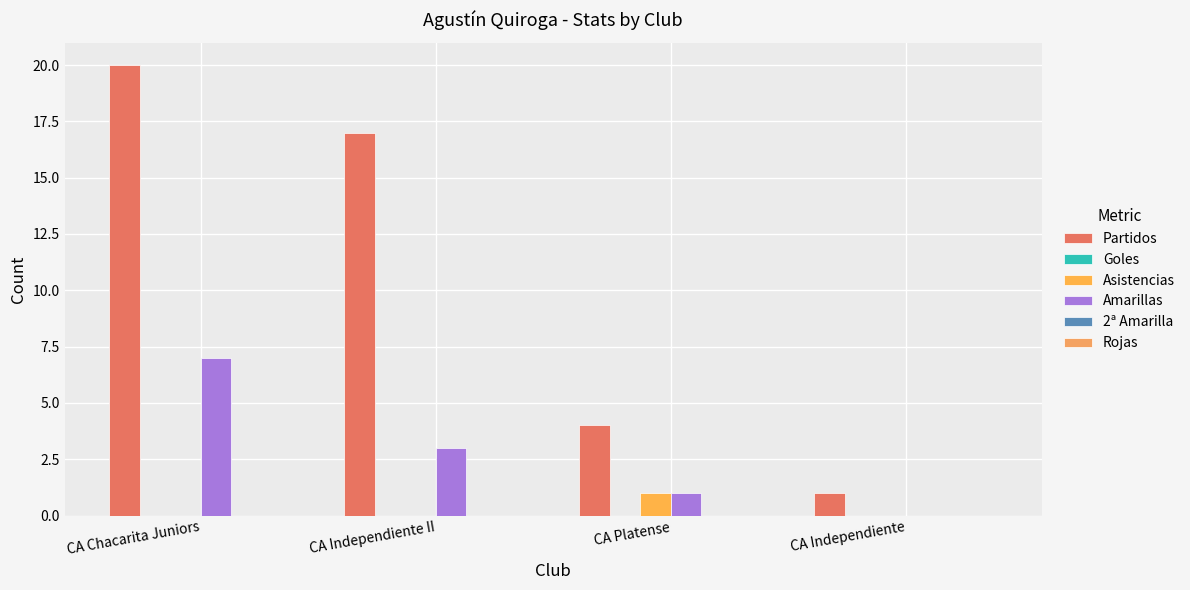

Reading left to right, list all the values displayed in this chart.

Partidos: 20	17	4	1
Goles: 0	0	0	0
Asistencias: 0	0	1	0
Amarillas: 7	3	1	0
2ª Amarilla: 0	0	0	0
Rojas: 0	0	0	0